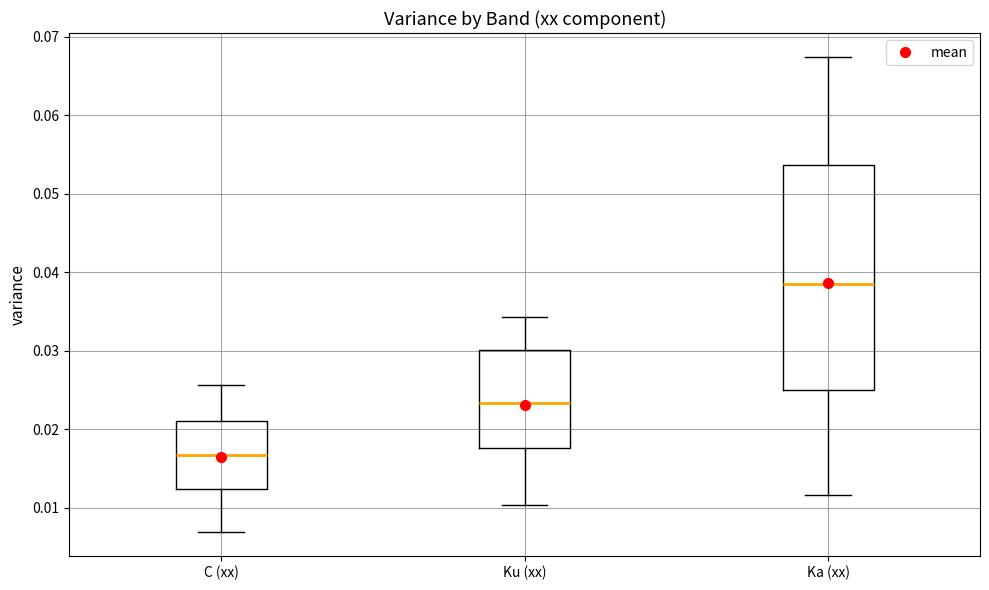

Which box is the tallest, from its lower edge to its upper edge?

Ka (xx)